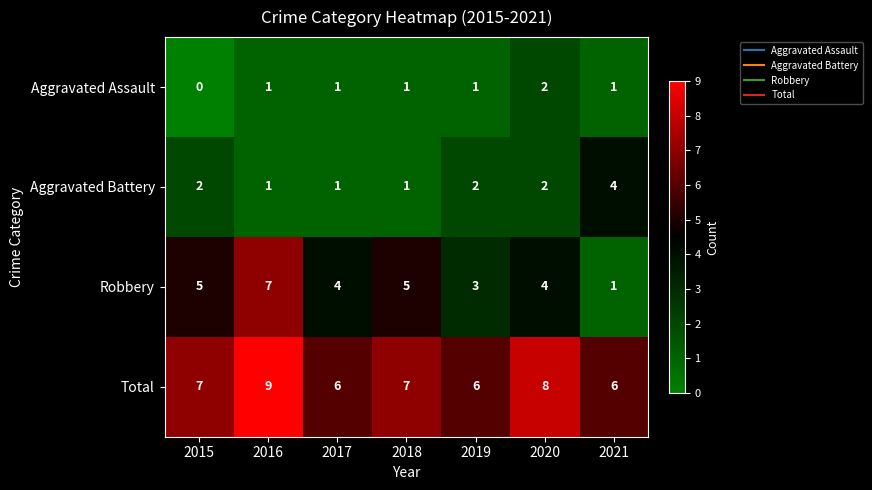

List the series in order of their peak value, lowest first.

Aggravated Assault, Aggravated Battery, Robbery, Total